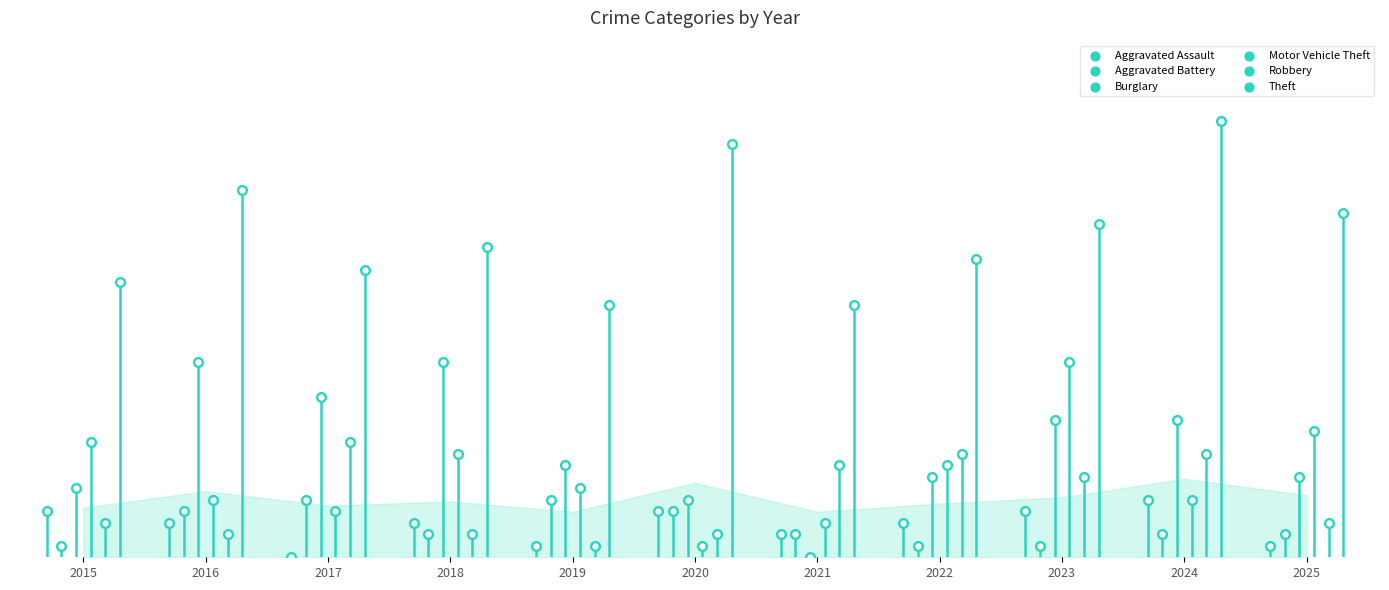

At how many categories does at least one series exceed 30?

3